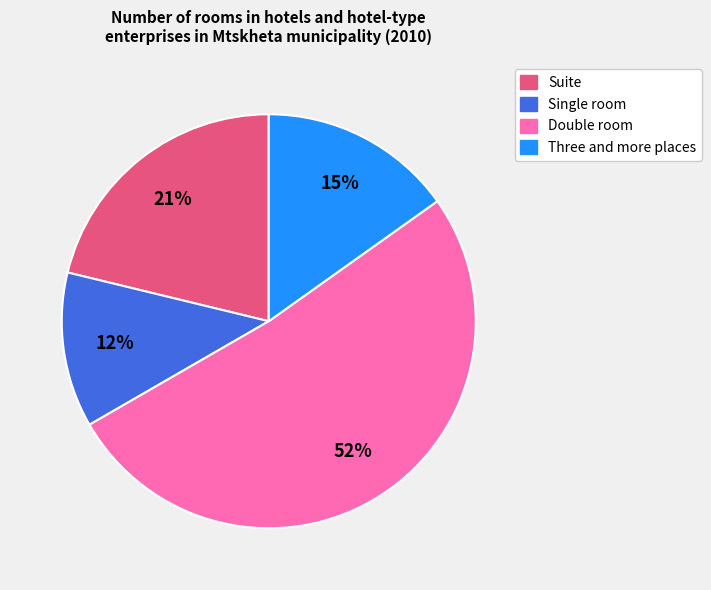

Approximately how many times larger is the value at Three and more places compared to Suite?

0.7